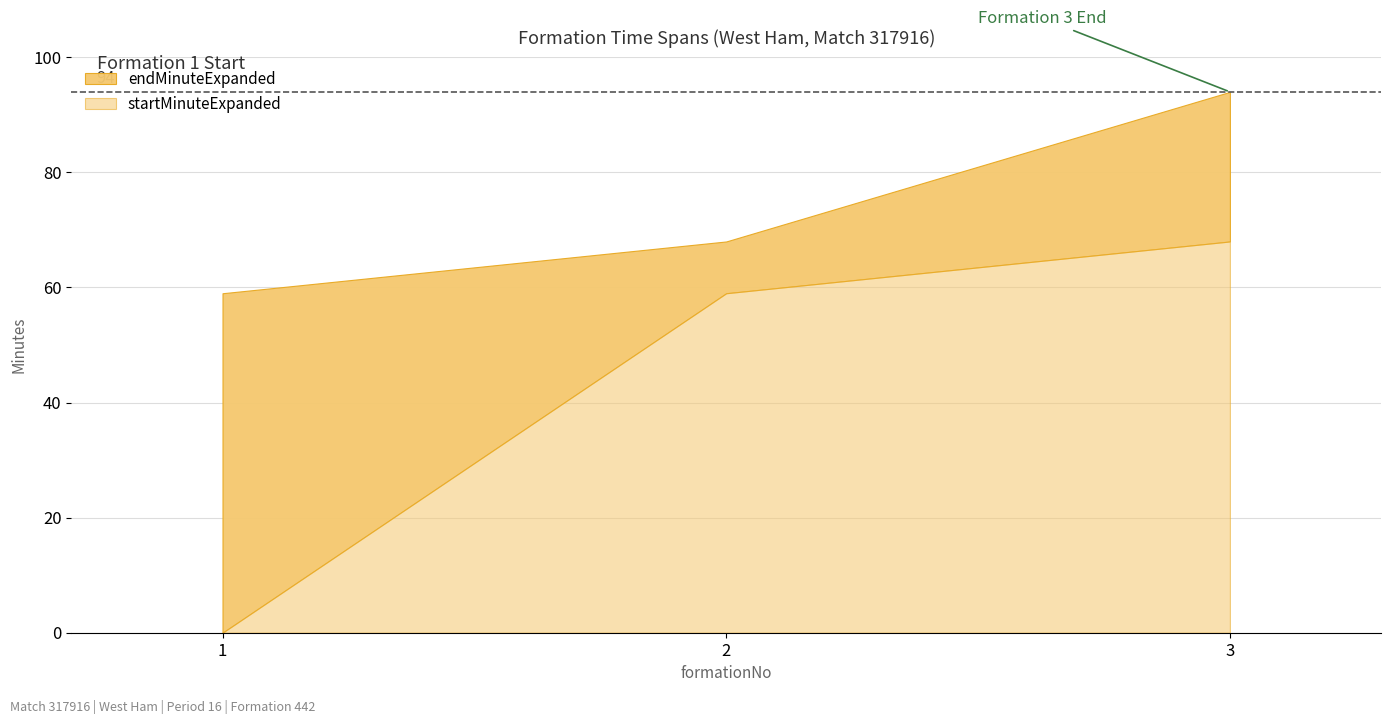

How many startMinuteExpanded values are between 0 and 68?

3